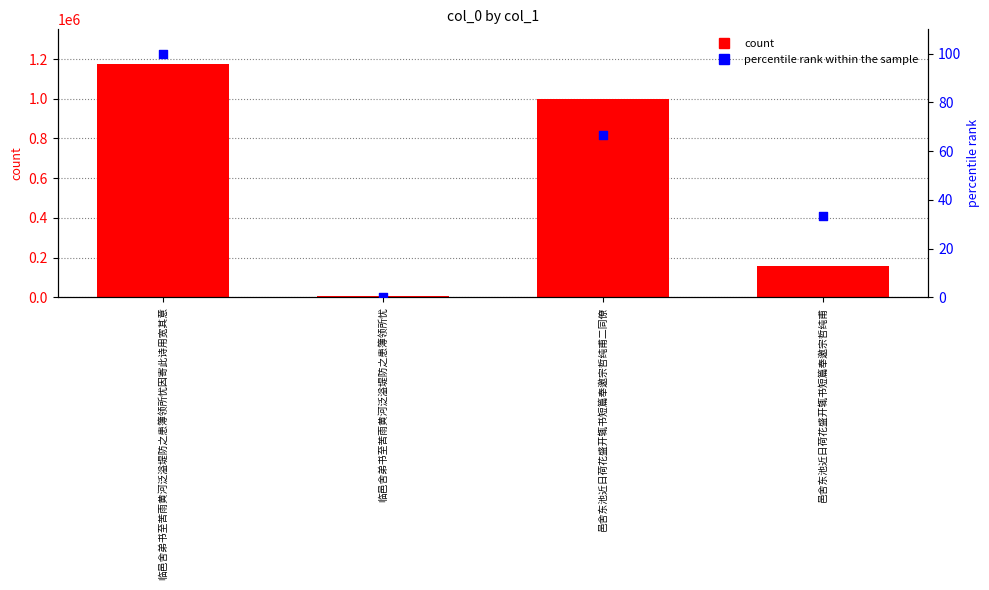

Is the value of col_0 at 临邑舍弟书至苦雨黄河泛溢堤防之患簿领所忧因寄此诗用宽其意 greater than the value of percentile rank within the sample at 邑舍东池近日荷花盛开辄书短篇奉邀宗哲纯甫二同僚?

Yes